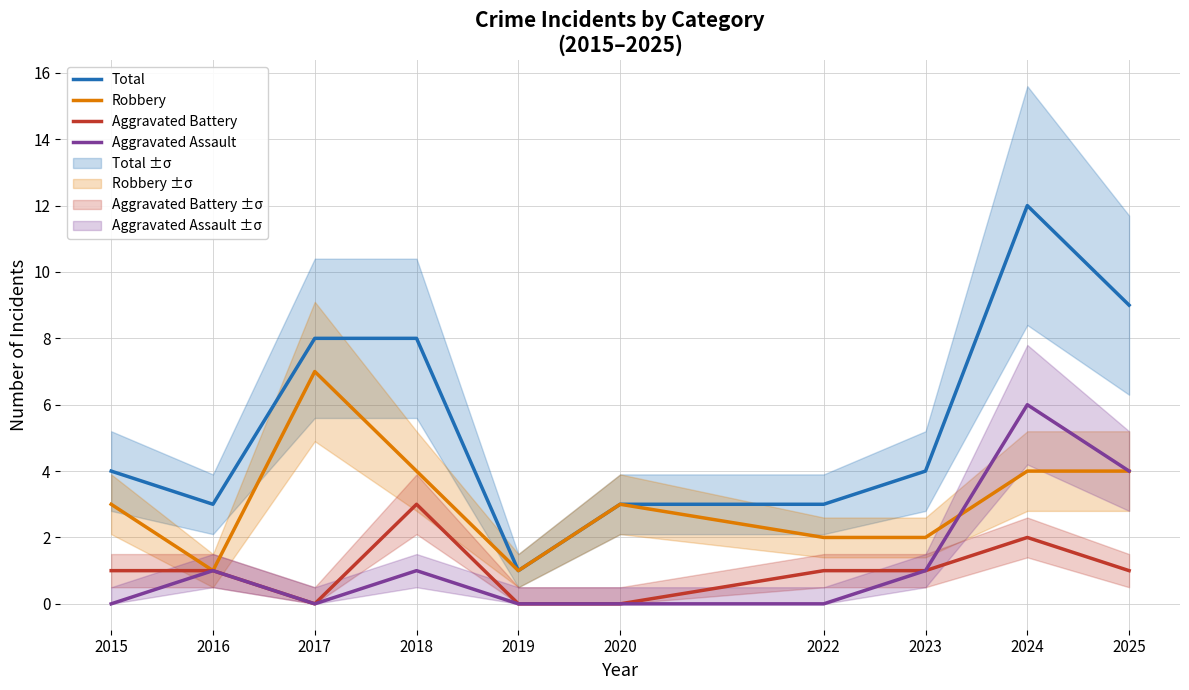

How many data points in Robbery are less than 3?

4